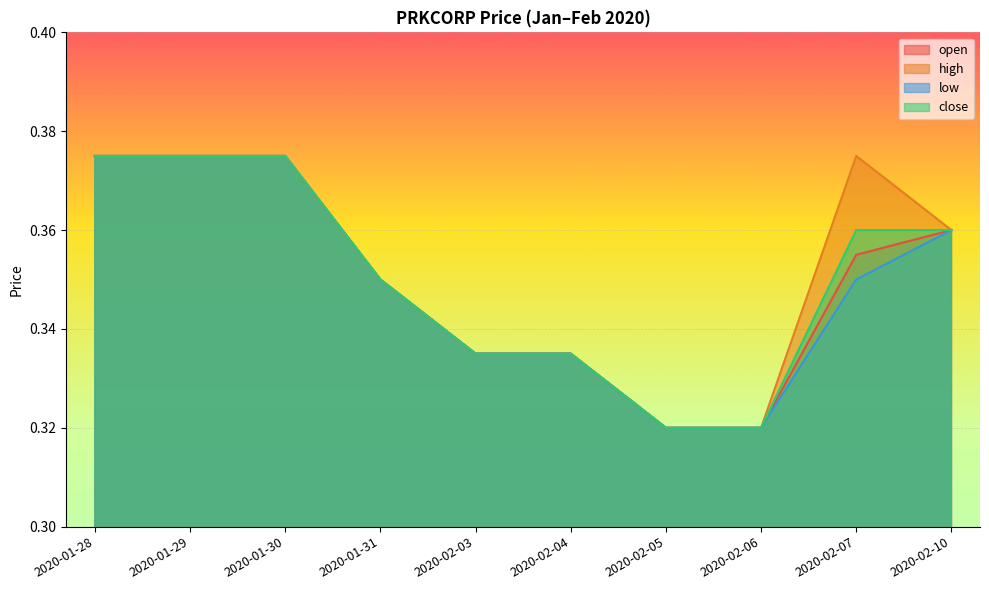

At how many categories does at least one series exceed 0?

10